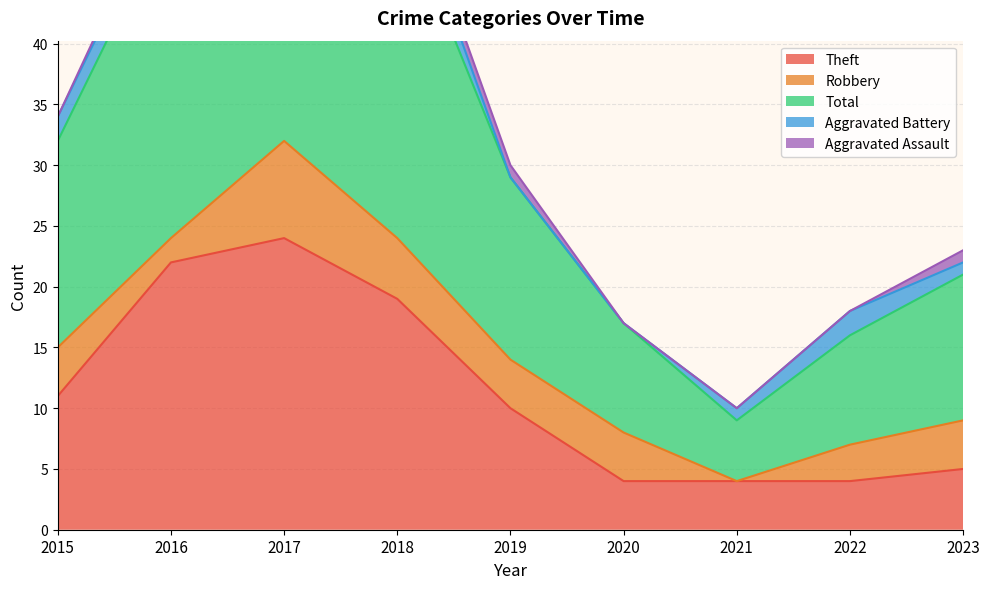

True or false: Robbery has more than 0 interior local peaks.

True